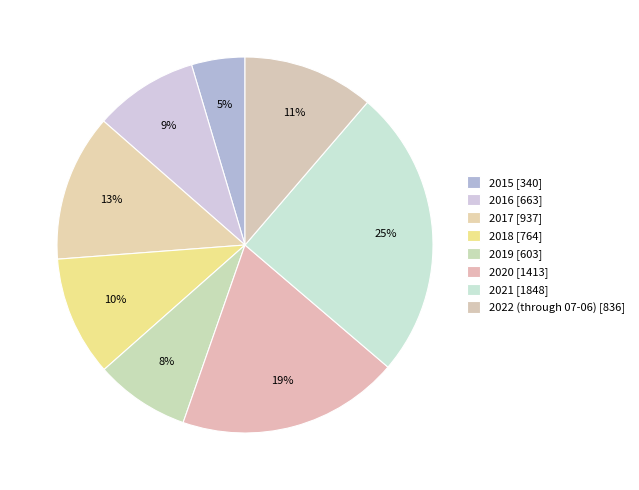

Rank the categories by value from lowest to highest.

2015, 2019, 2016, 2018, 2022 (through 07-06), 2017, 2020, 2021